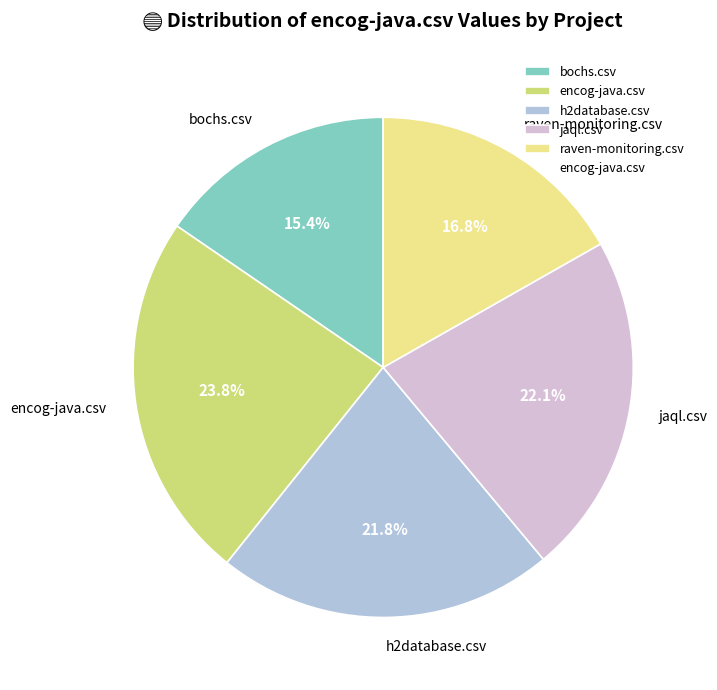

Which category has the biggest portion of the pie?

encog-java.csv